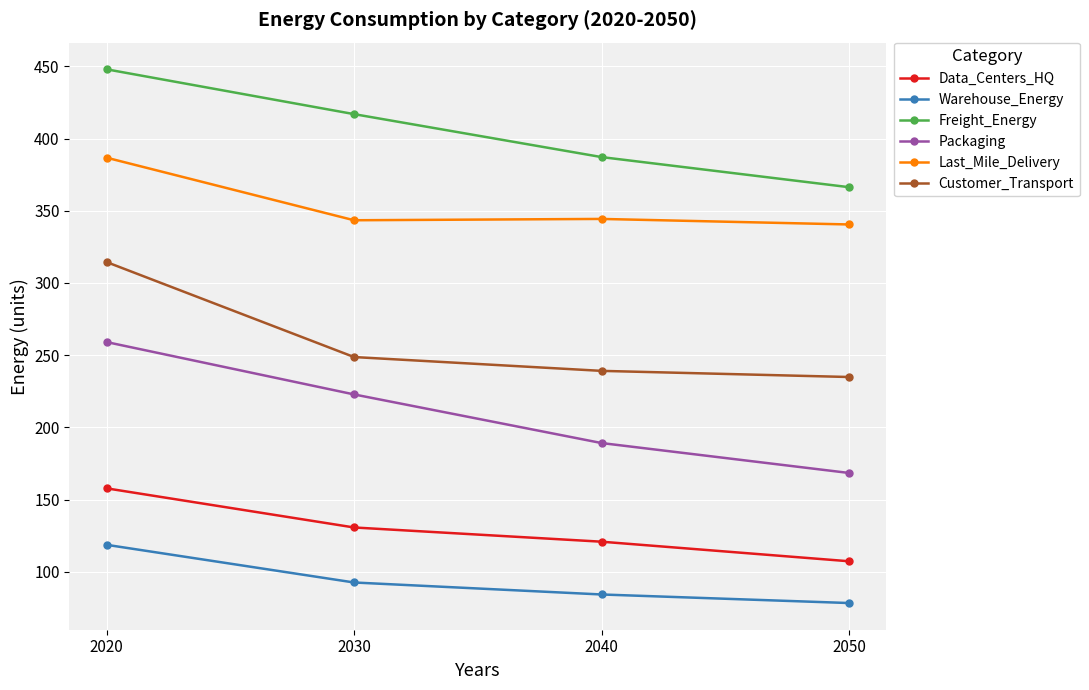

Count the number of categories in the chart.

4